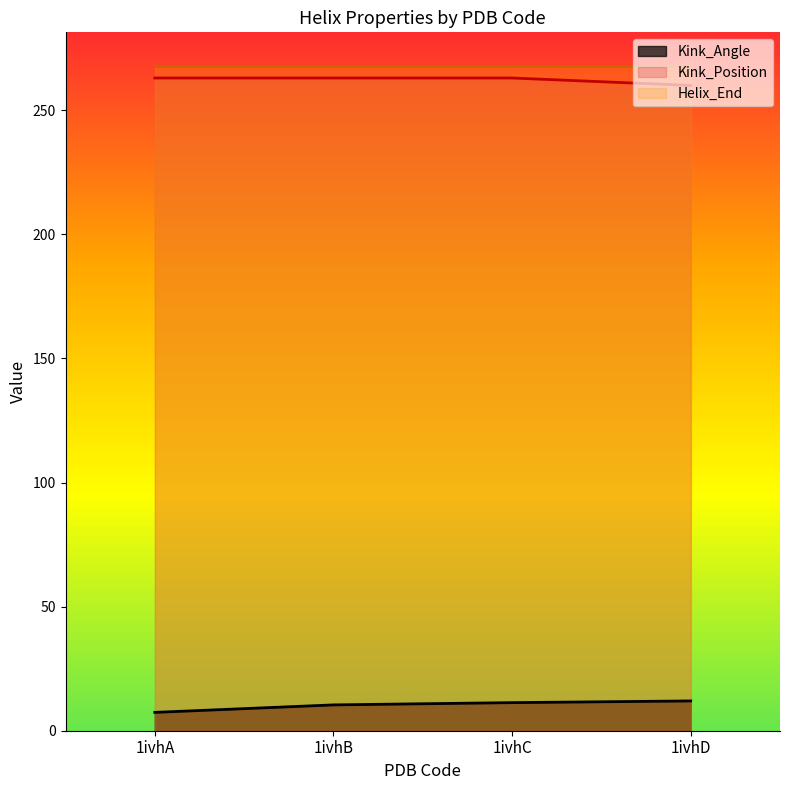

The Kink_Position series shows 260.0 at 1ivhD. True or false?

True